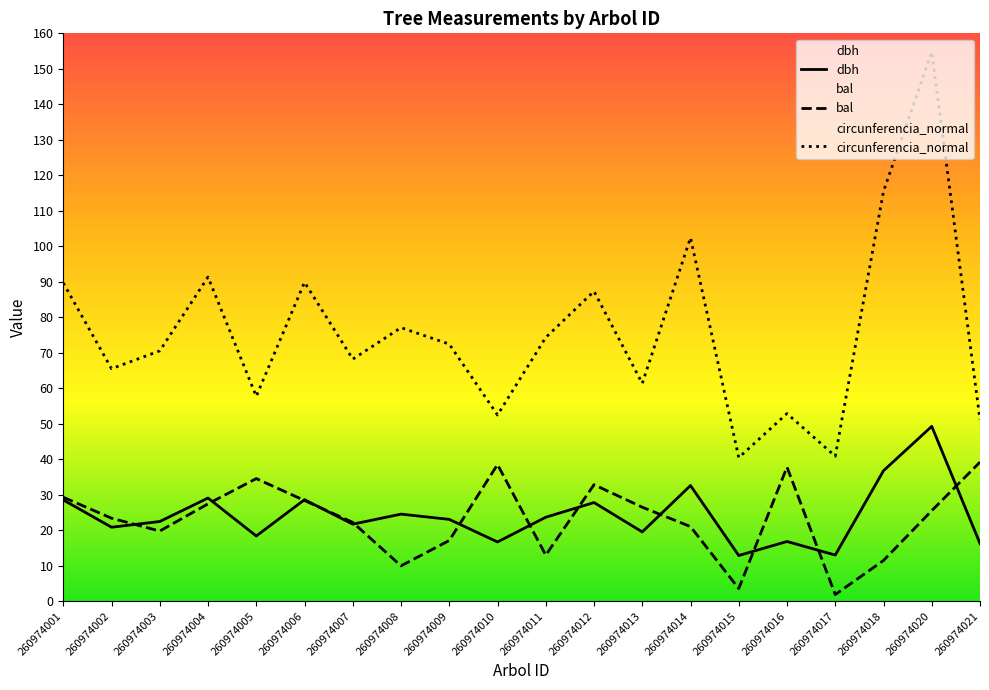

Which series has the largest range (max minus min)?

circunferencia_normal